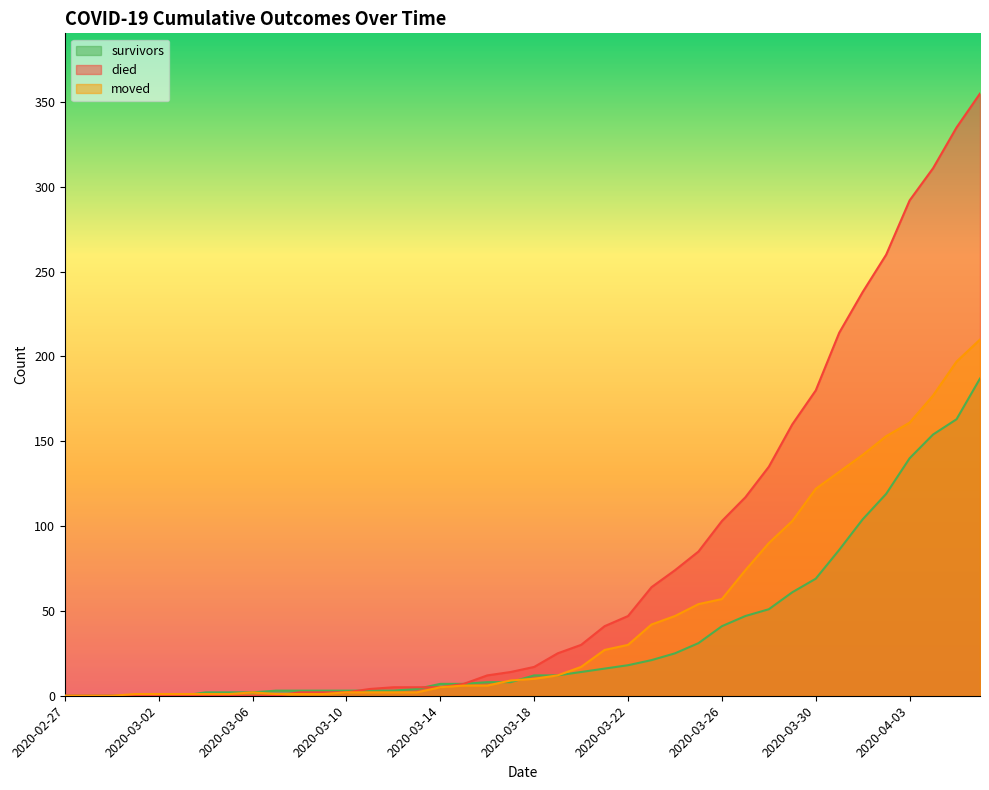

Which series has the largest total across all categories?

died